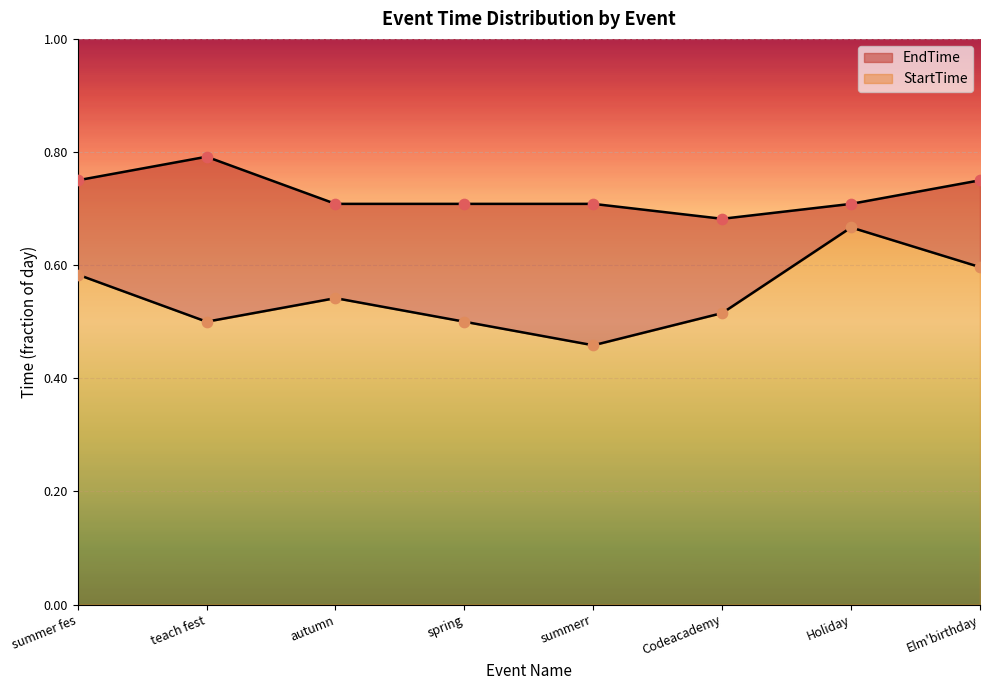

At how many categories does at least one series exceed 0?

8